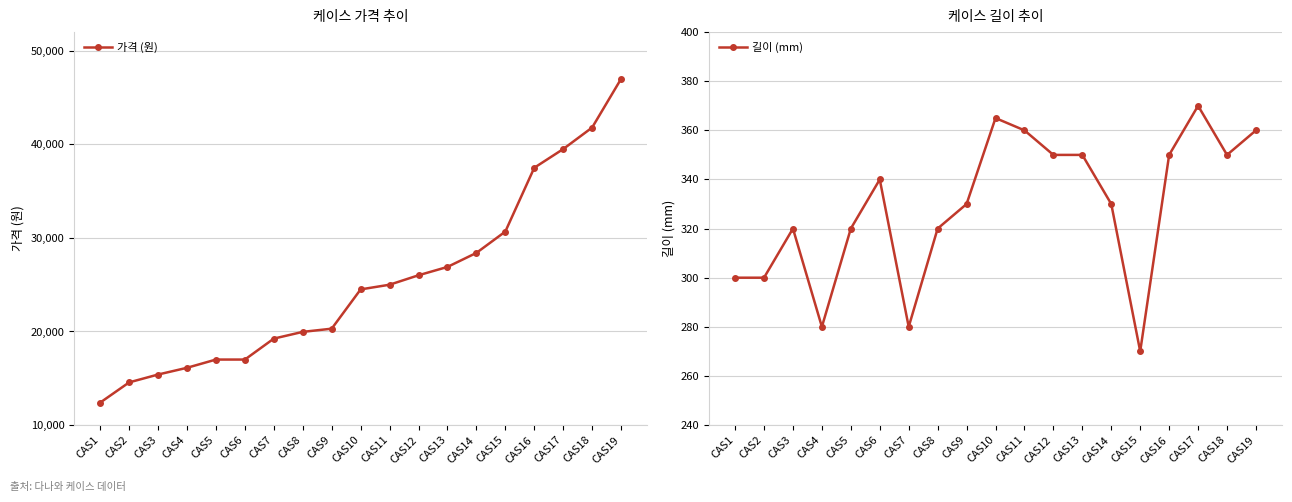

List the series in order of their overall mean, highest first.

가격 (원), 길이 (mm)